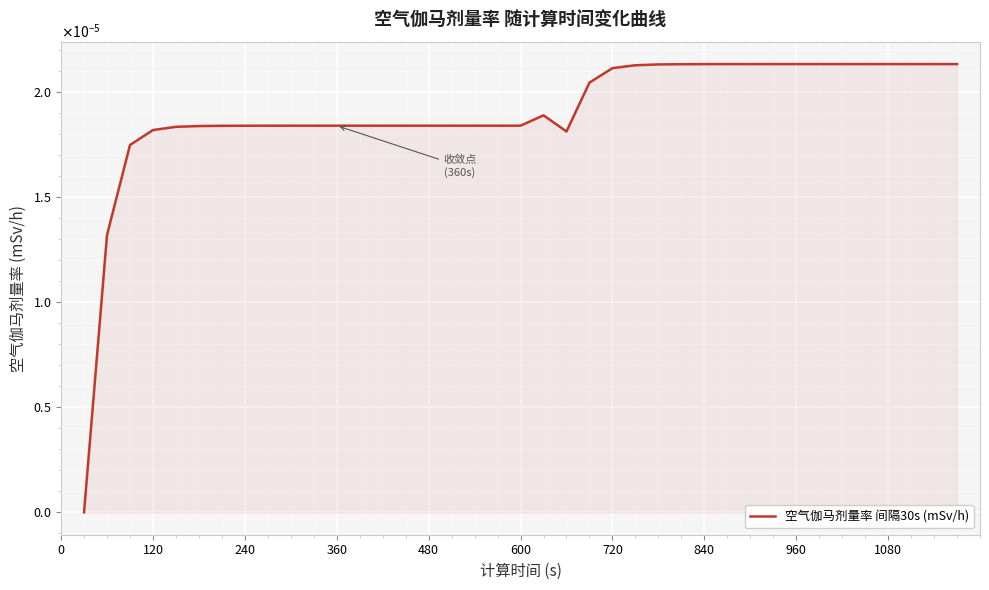

How many interior local valleys (lower than both neighbors) does the data have?

1